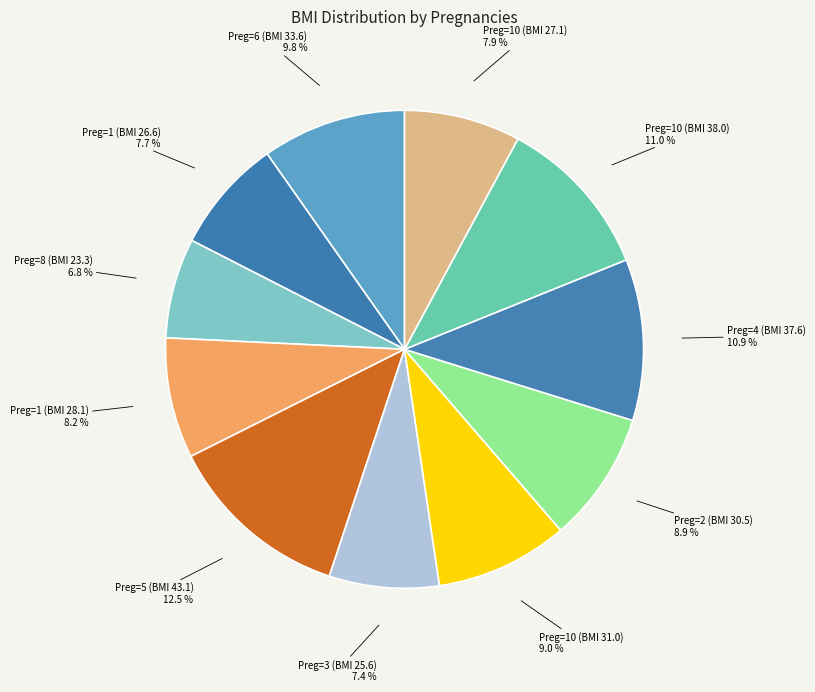

Does Preg=6 (BMI 33.6) account for over 50% of the chart?

No